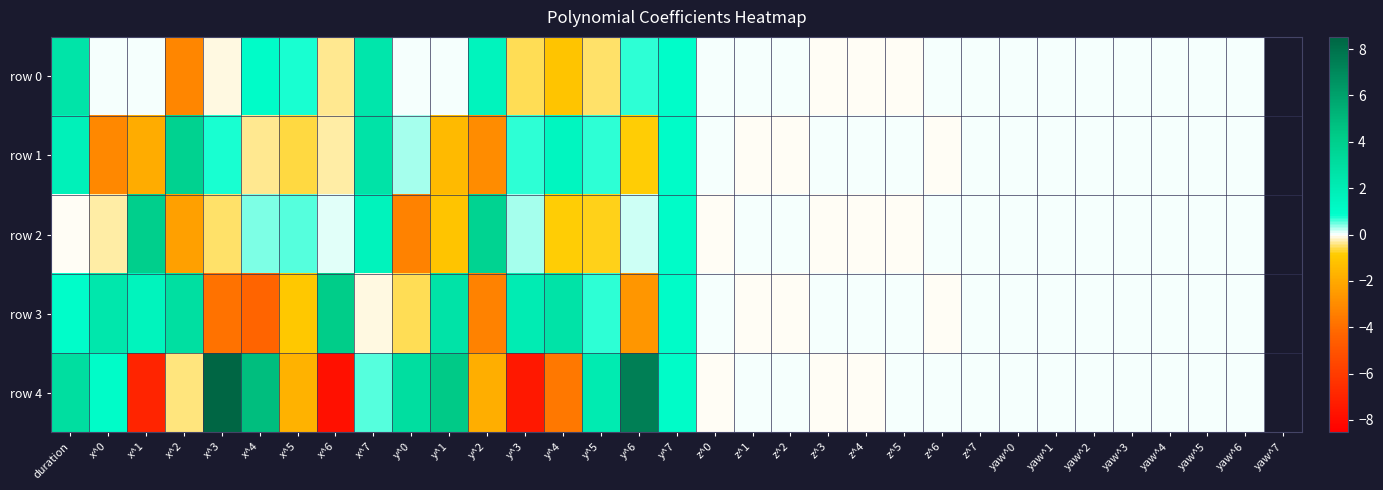

Rank the series at x^3 from lowest to highest value.

row 3, row 2, row 0, row 1, row 4